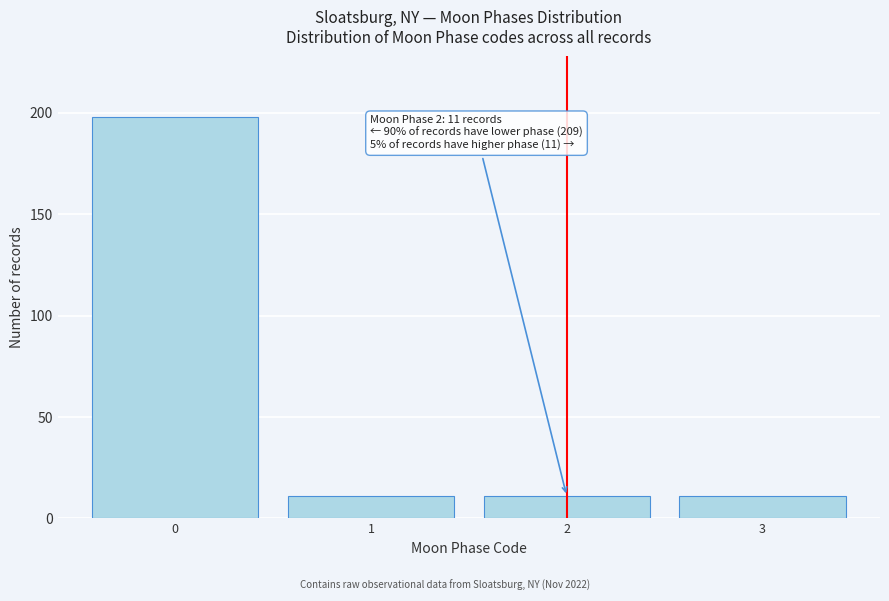

Reading left to right, what are all the values shown in this chart?

198	11	11	11